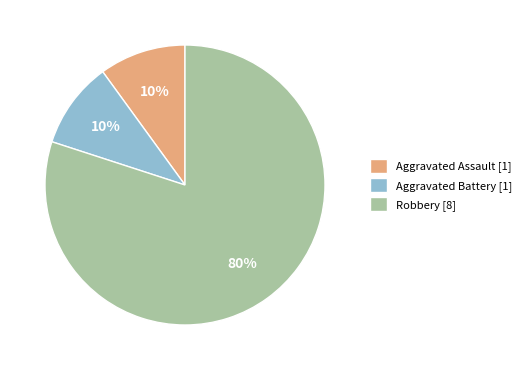

What is the ratio of the value at Aggravated Assault to the value at Aggravated Battery?

1.0